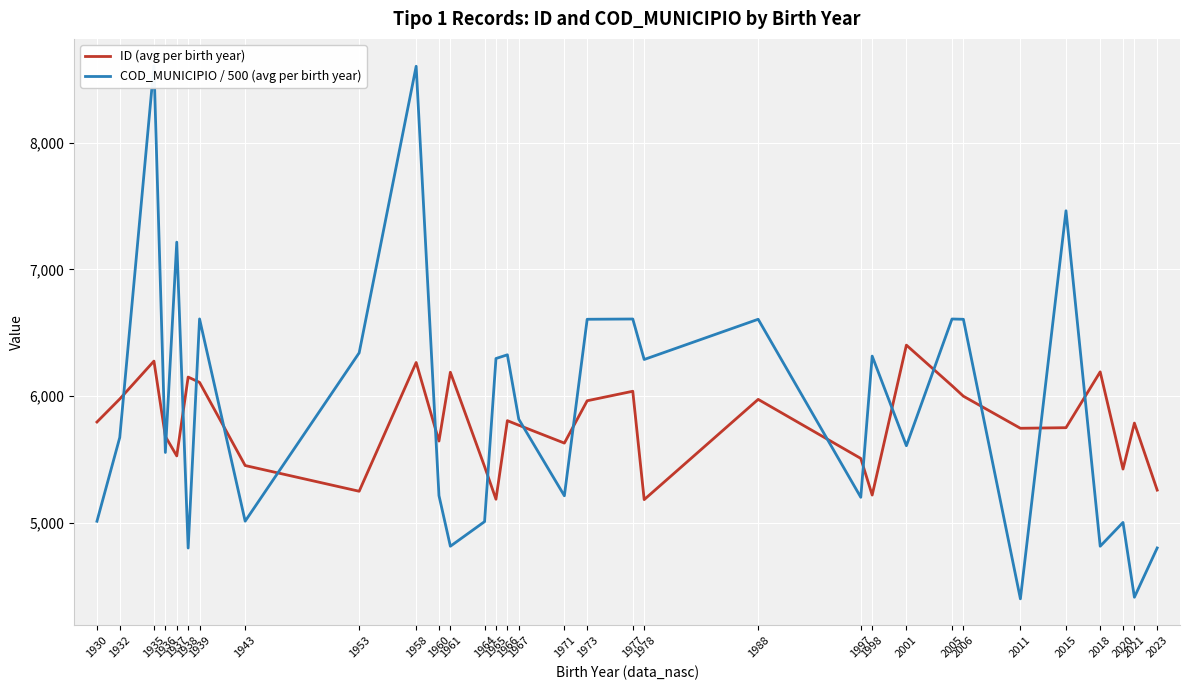

Between 2023 and 1930, which is larger?

1930